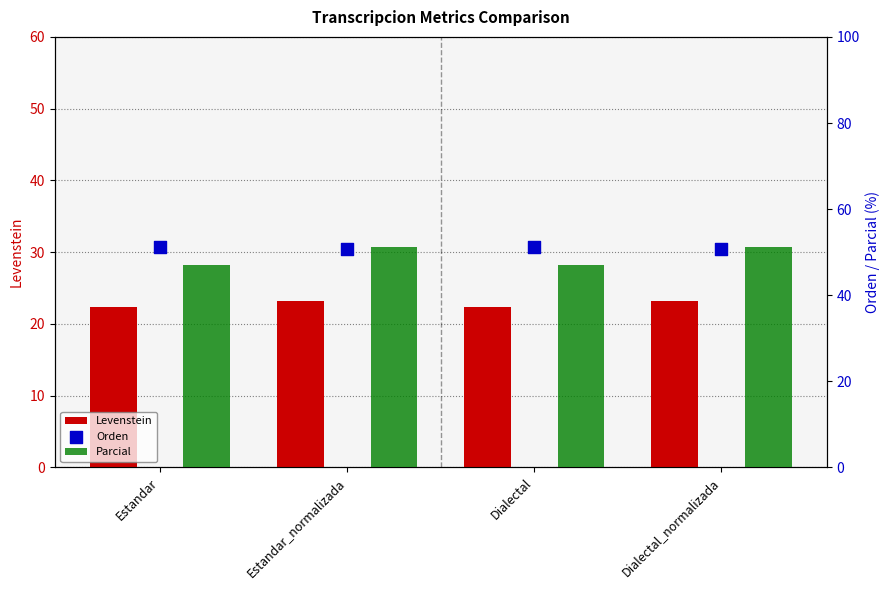

Which series has the largest total across all categories?

Orden